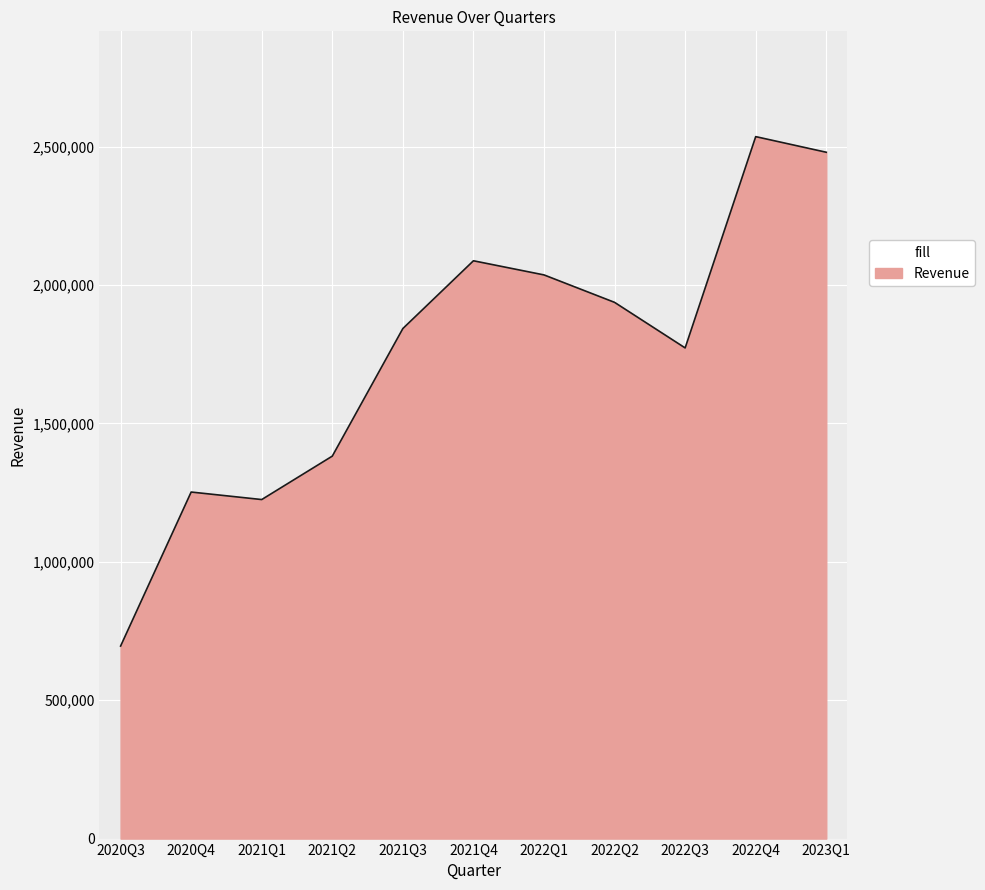

Reading right to left, extract all data points from this chart.

2479574	2536032	1772646	1937260	2036430	2087505	1842729	1381776	1224849	1251995	695556